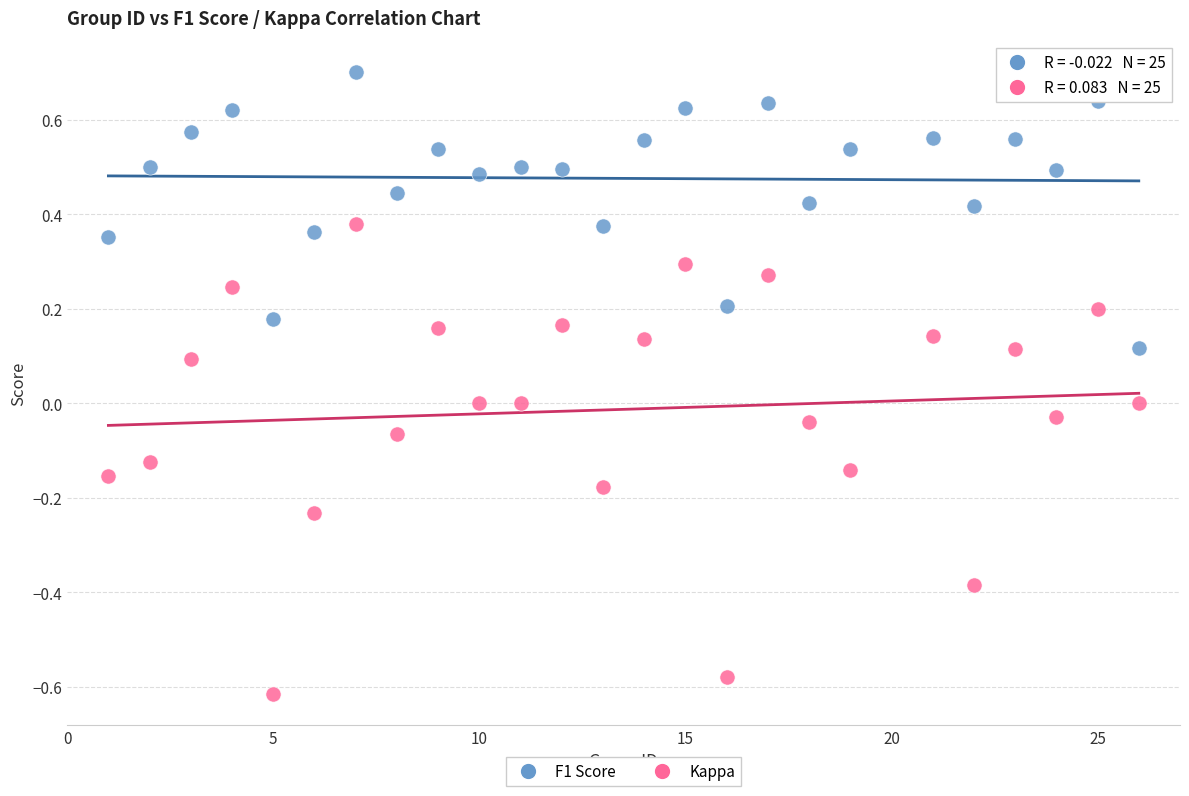

Across all data points, what is the range of X values (max minus min)?

25.0